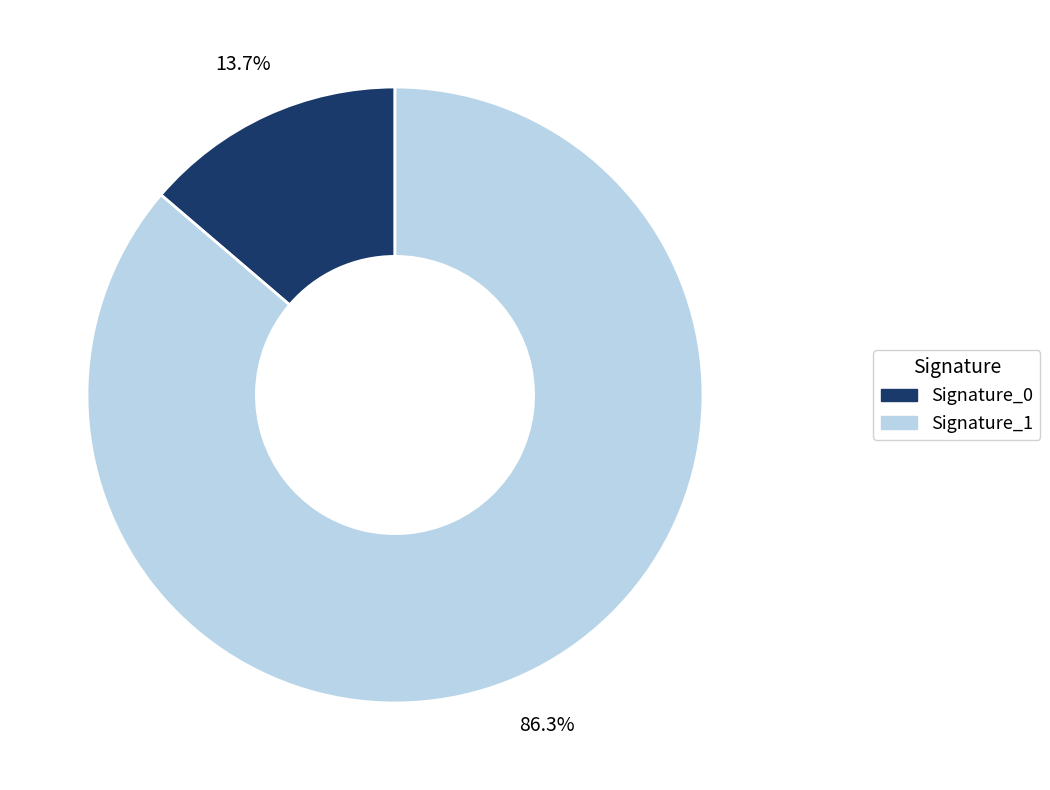

Which category has the biggest portion of the pie?

Signature_1